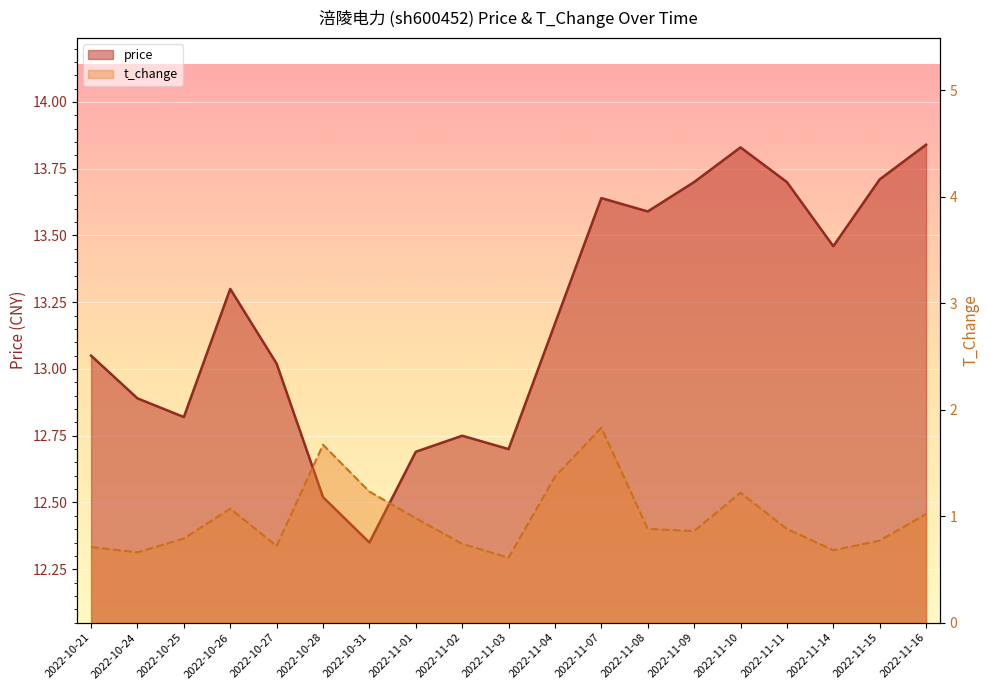

Reading left to right, what are all the values shown in this chart?

price: 13.1	12.9	12.8	13.3	13.0	12.5	12.3	12.7	12.8	12.7	13.2	13.6	13.6	13.7	13.8	13.7	13.5	13.7	13.8
t_change: 0.7	0.7	0.8	1.1	0.7	1.7	1.2	1.0	0.7	0.6	1.4	1.8	0.9	0.9	1.2	0.9	0.7	0.8	1.0